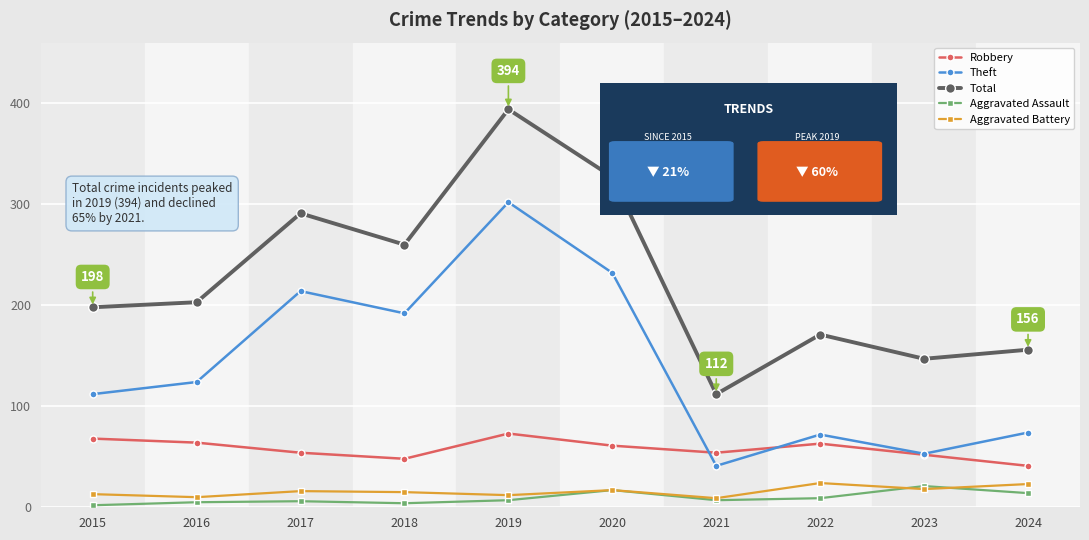

What is the spread (max minus min) of values at 2015?

196